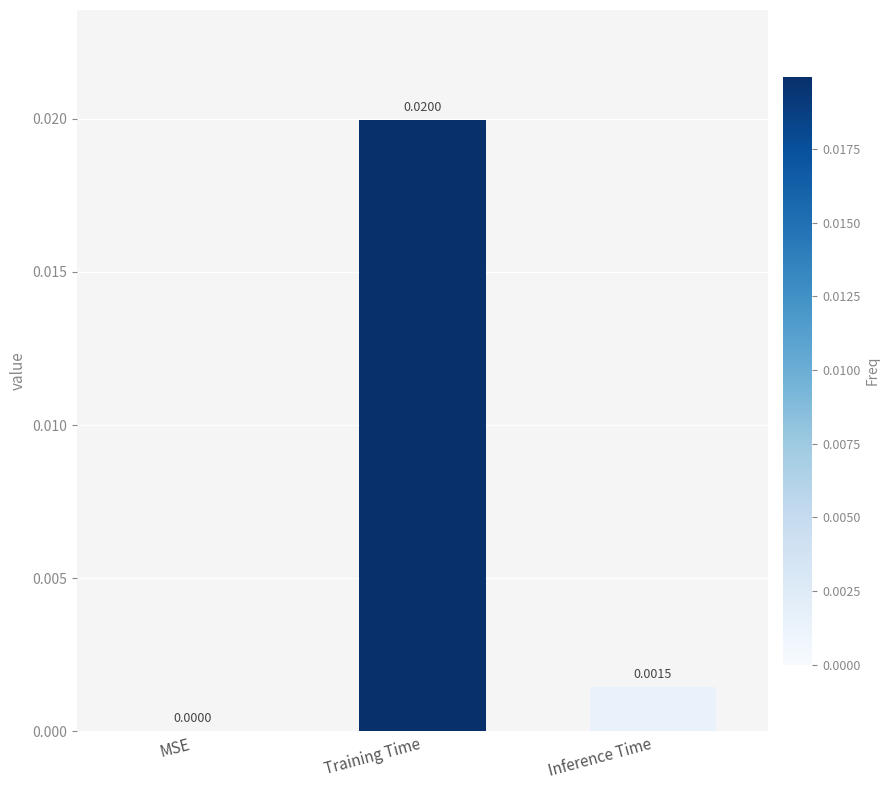

How many data points does each series have?

3